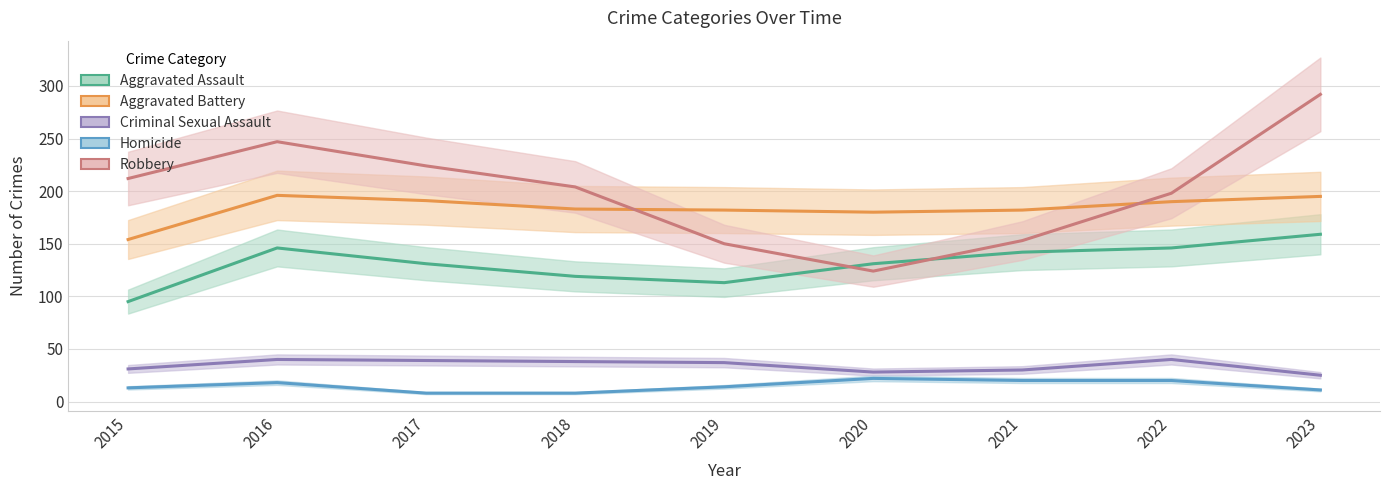

How many interior local peaks does the Aggravated Assault series have?

1